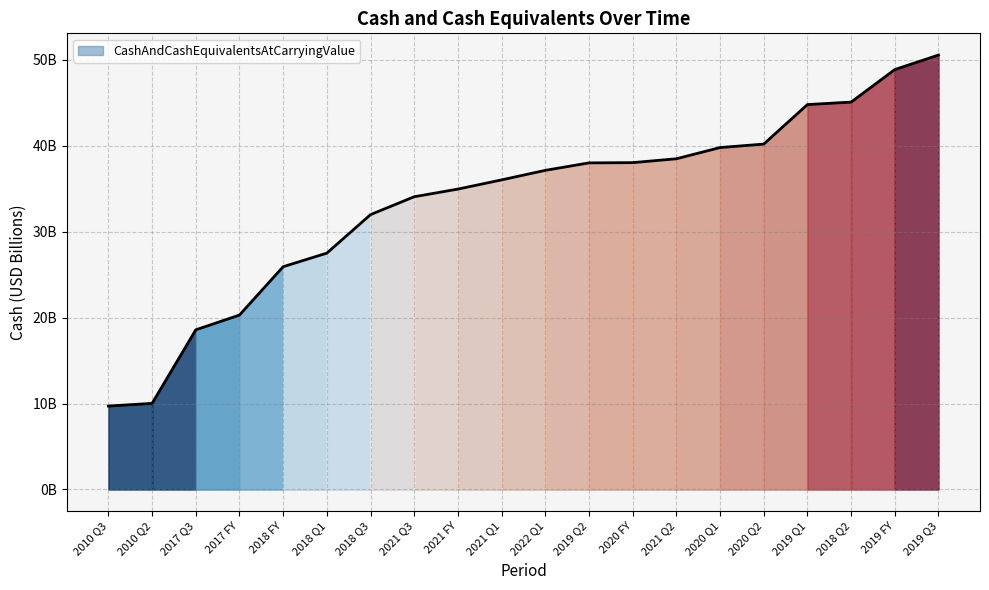

Is this an area chart (filled region under the line)?

Yes